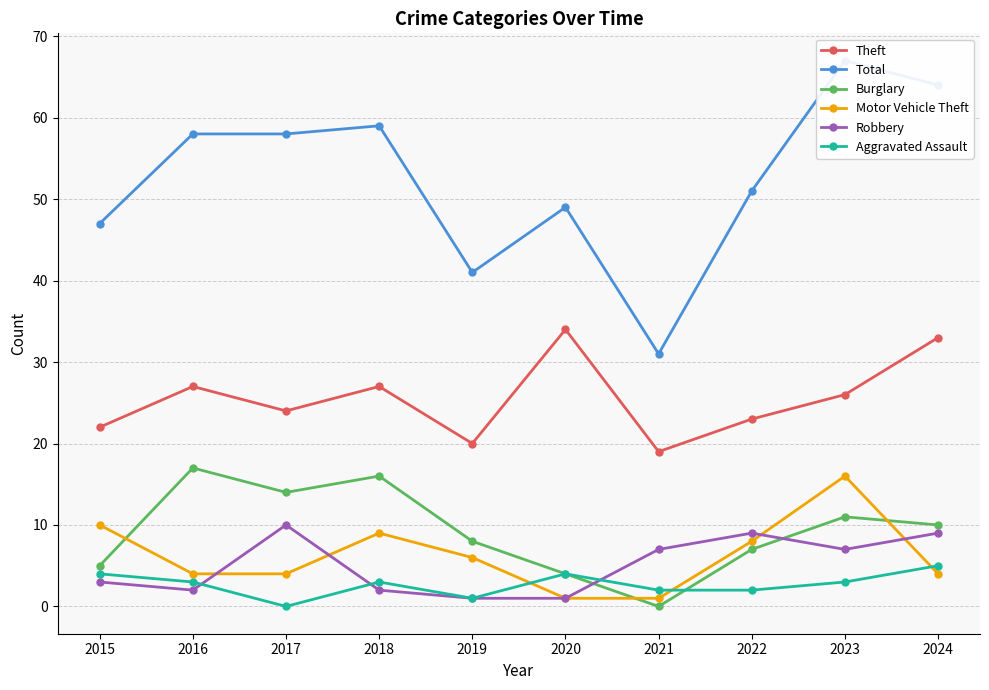

Where is the first local minimum for Theft?

2017